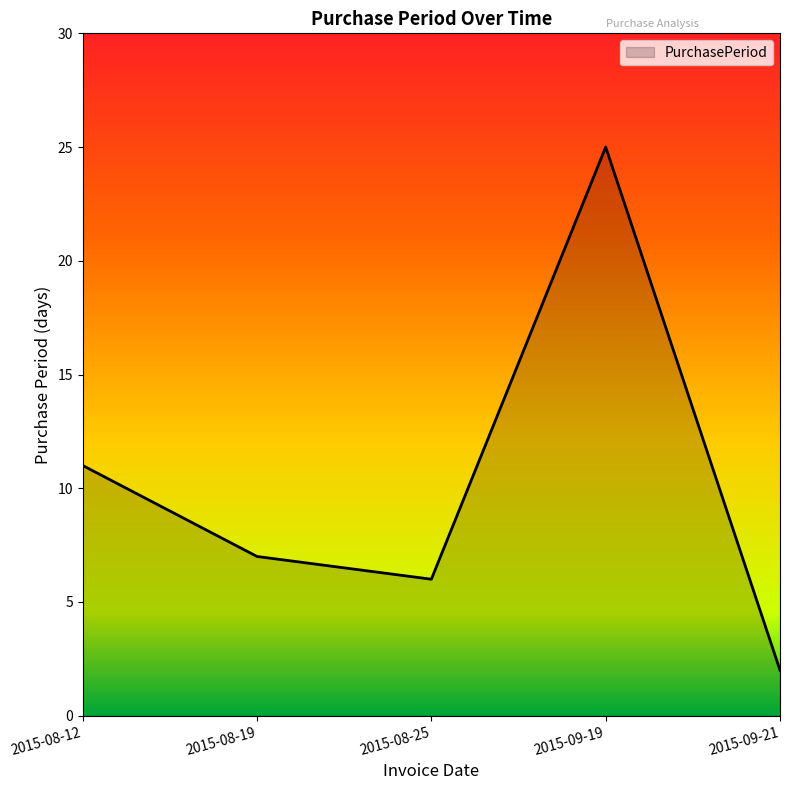

What position from the left is 2015-08-19?

2